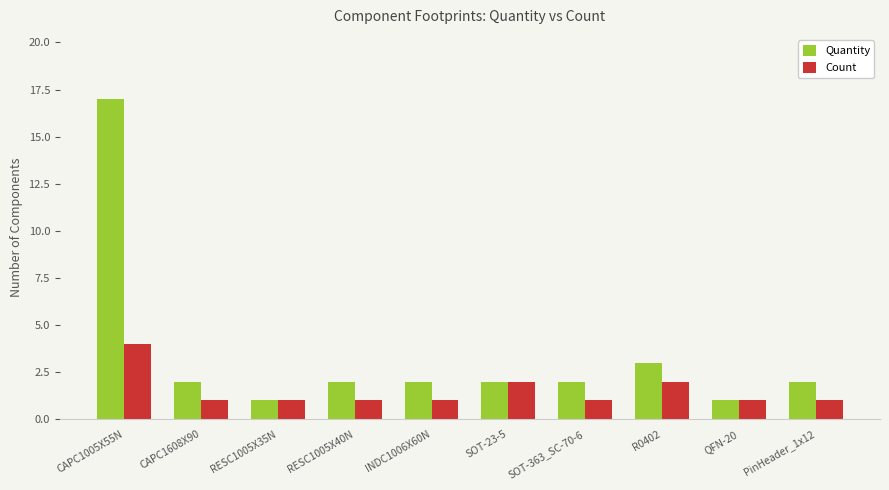

At which category is the sum across all series the highest?

CAPC1005X55N